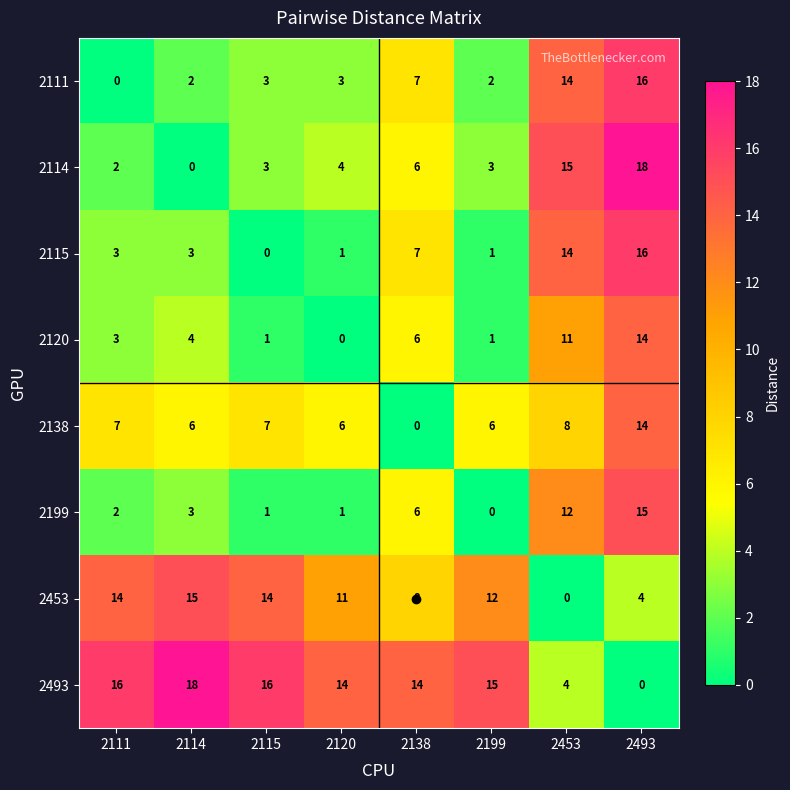

What is the average value of the 2114 series?

6